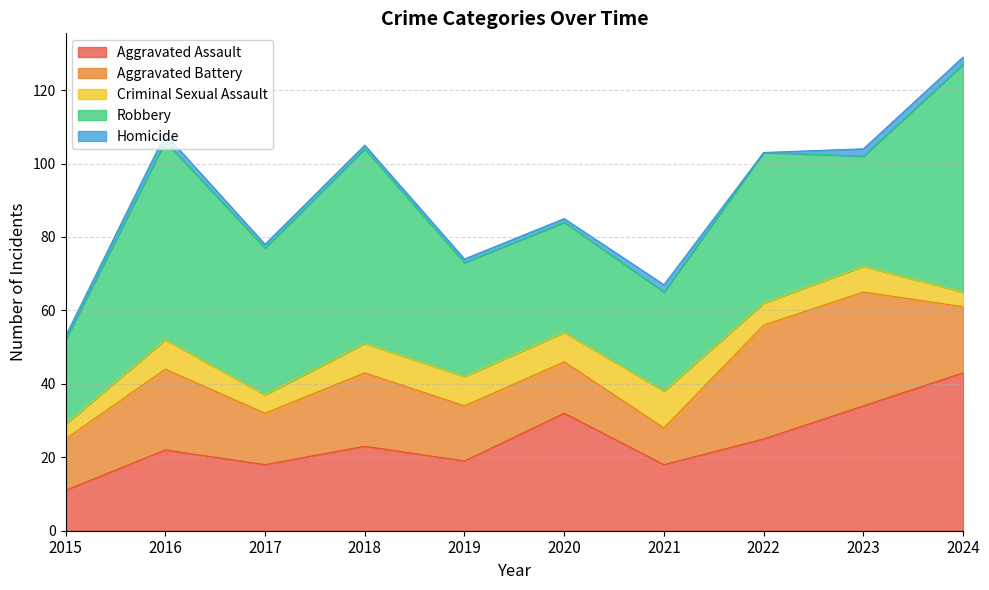

Reading left to right, list all the values displayed in this chart.

Aggravated Assault: 2015=11	2016=22	2017=18	2018=23	2019=19	2020=32	2021=18	2022=25	2023=34	2024=43
Aggravated Battery: 2015=14	2016=22	2017=14	2018=20	2019=15	2020=14	2021=10	2022=31	2023=31	2024=18
Criminal Sexual Assault: 2015=4	2016=8	2017=5	2018=8	2019=8	2020=8	2021=10	2022=6	2023=7	2024=4
Robbery: 2015=23	2016=54	2017=40	2018=53	2019=31	2020=30	2021=27	2022=41	2023=30	2024=62
Homicide: 2015=1	2016=2	2017=1	2018=1	2019=1	2020=1	2021=2	2022=0	2023=2	2024=2